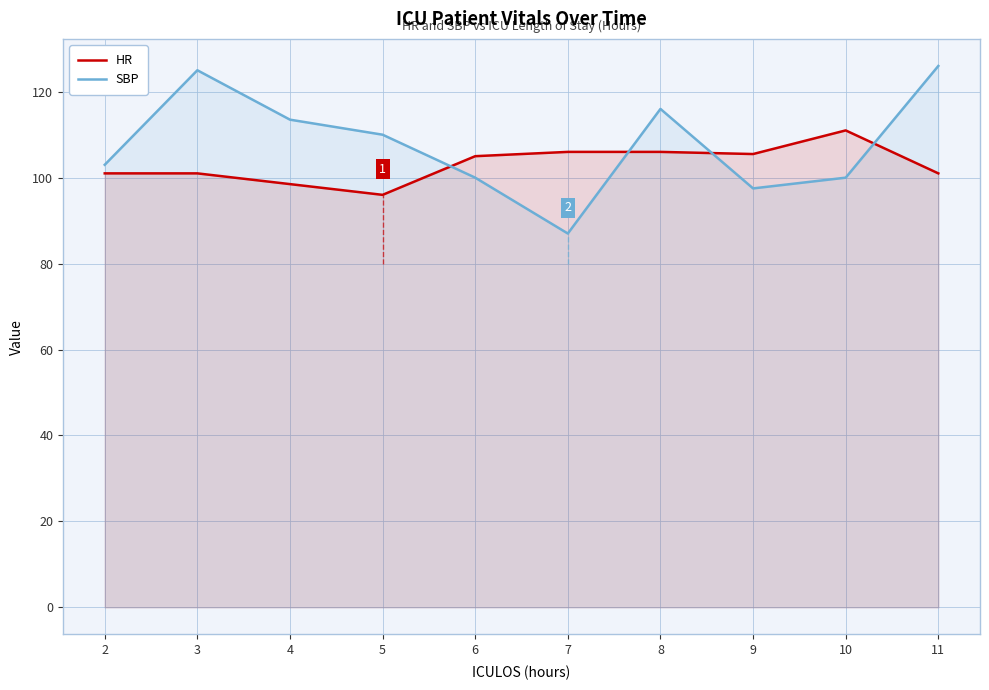

What is the average value of the HR series?

103.1